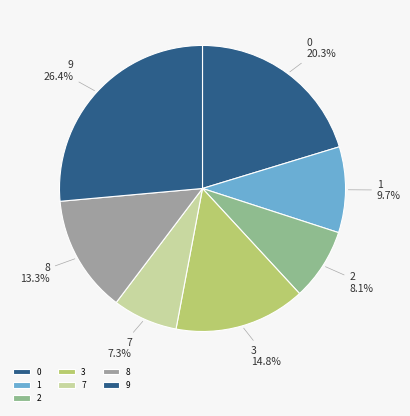

Is it true that 7 is 7% of the pie?

True